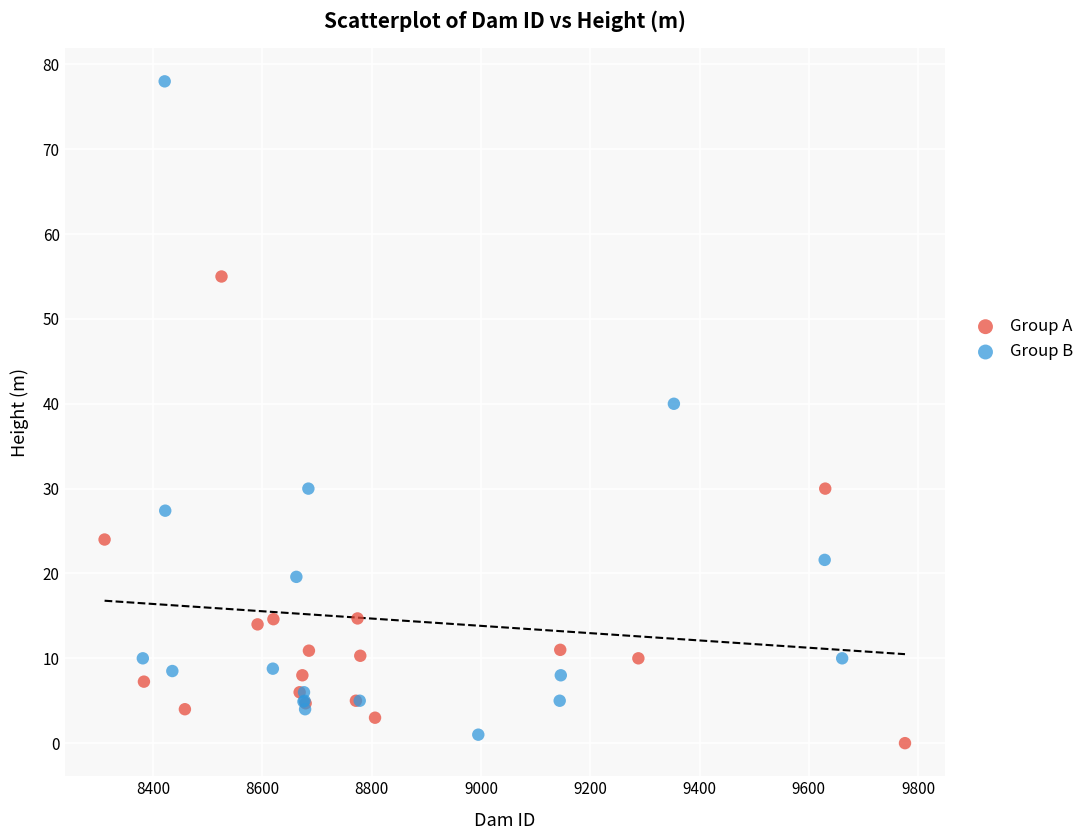

Which series contains the lowest Y value?

Group A